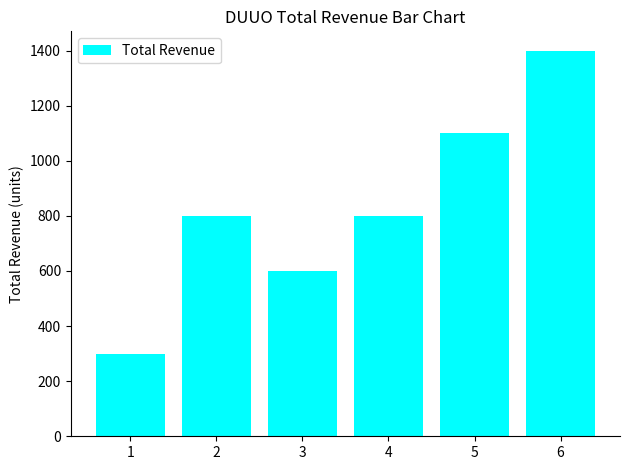

Reading right to left, transcribe all the data shown in this chart.

1400	1100	800	600	800	300